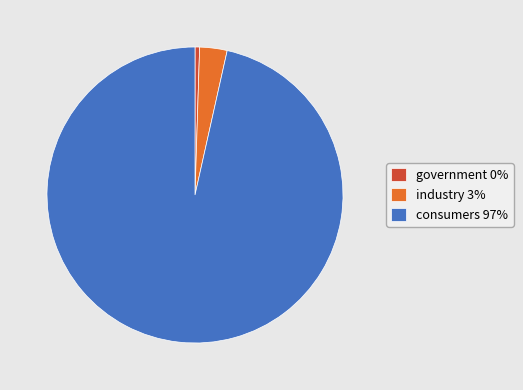

How many segments does this pie chart have?

3